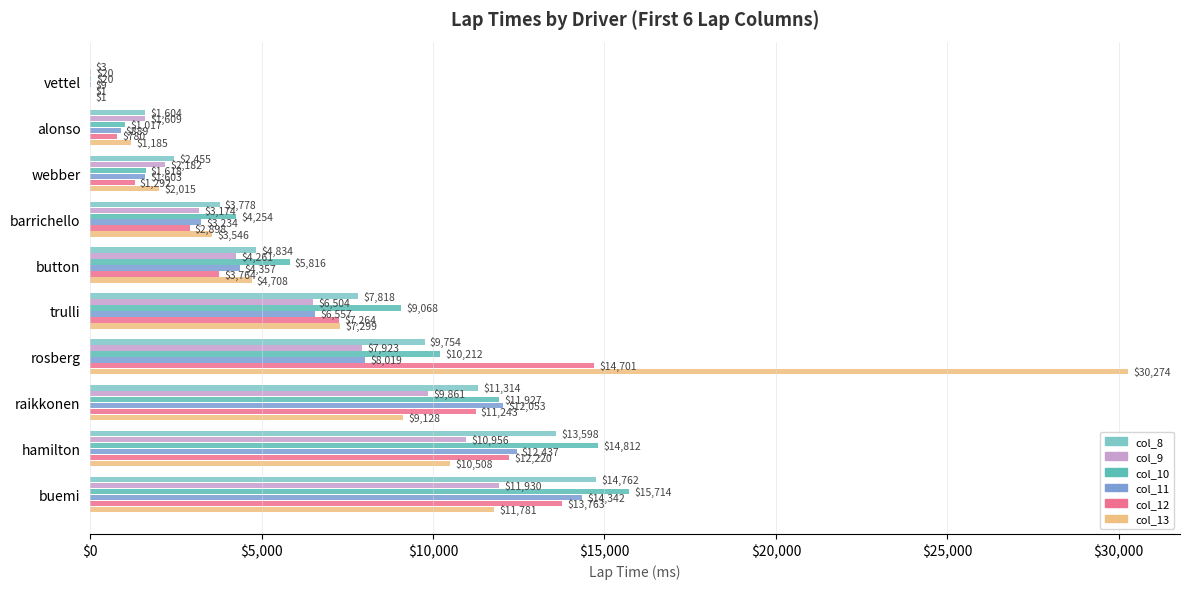

True or false: col_13 has a value of 30274 at rosberg.

True